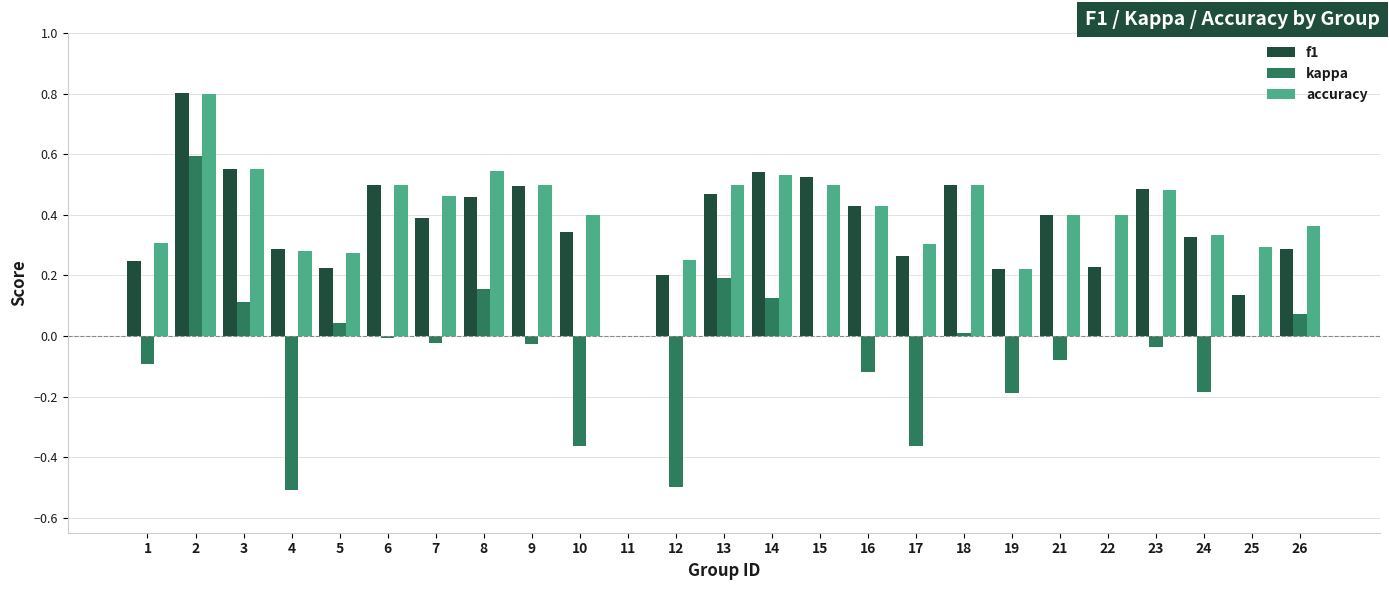

At which category is the sum across all series the highest?

2